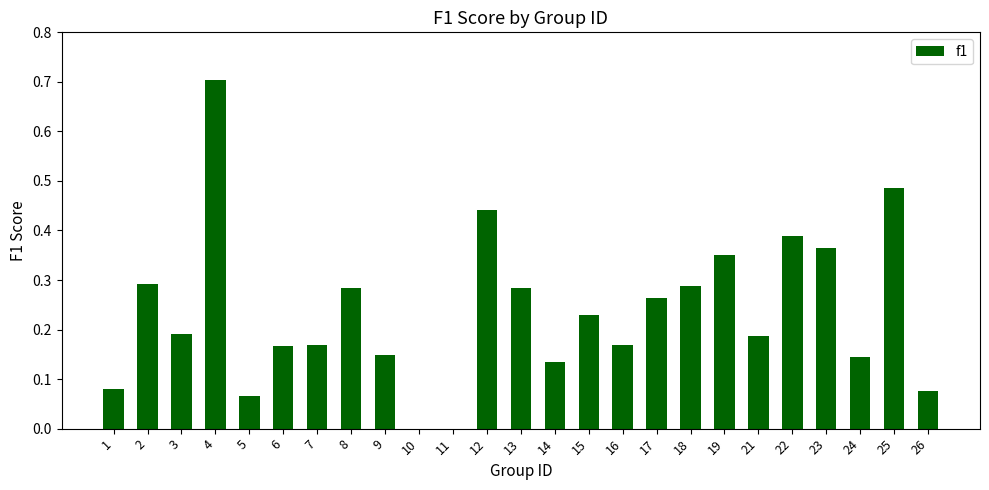

How many distinct data groups are displayed?

1